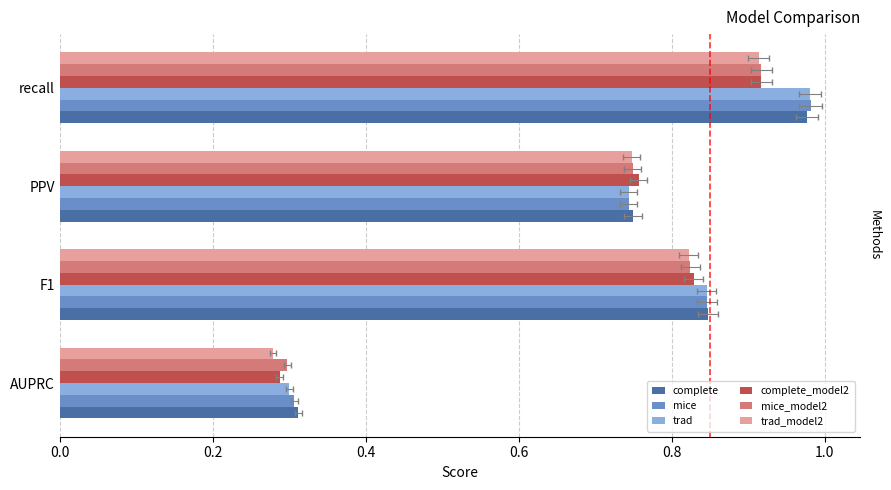

Reading right to left, what are all the values shown in this chart?

complete: 1.0	0.7	0.8	0.3
mice: 1.0	0.7	0.8	0.3
trad: 1.0	0.7	0.8	0.3
complete_model2: 0.9	0.8	0.8	0.3
mice_model2: 0.9	0.7	0.8	0.3
trad_model2: 0.9	0.7	0.8	0.3